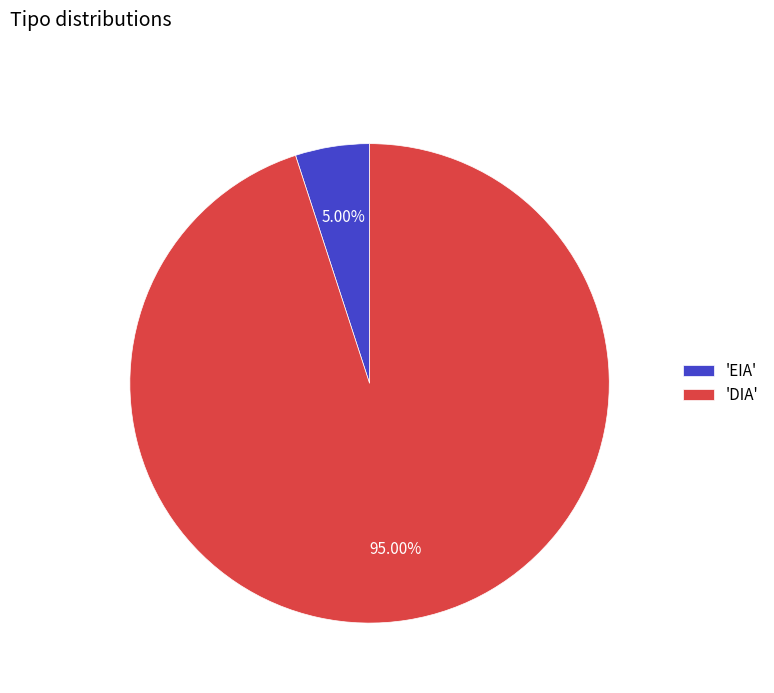

Rank the categories by value from lowest to highest.

'EIA', 'DIA'